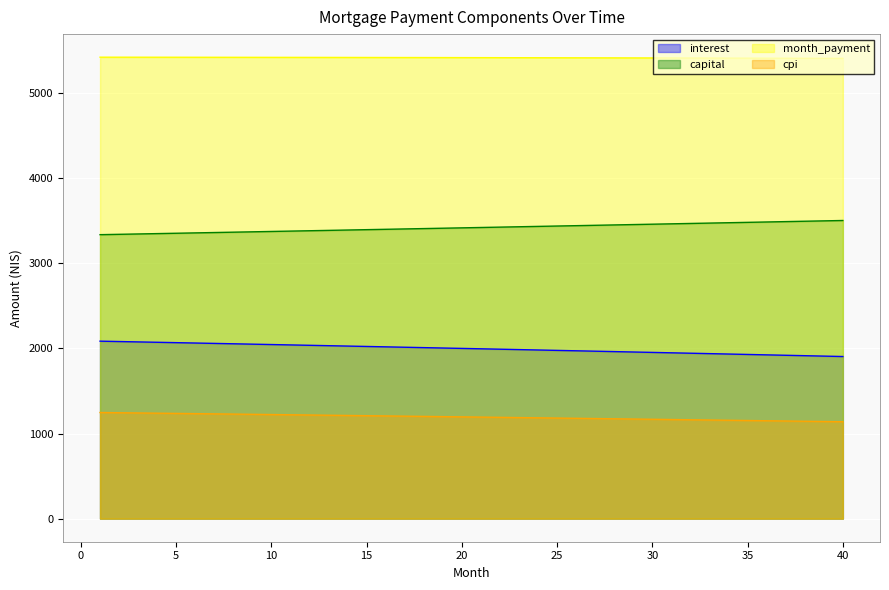

True or false: month_payment and capital cross at least once.

False